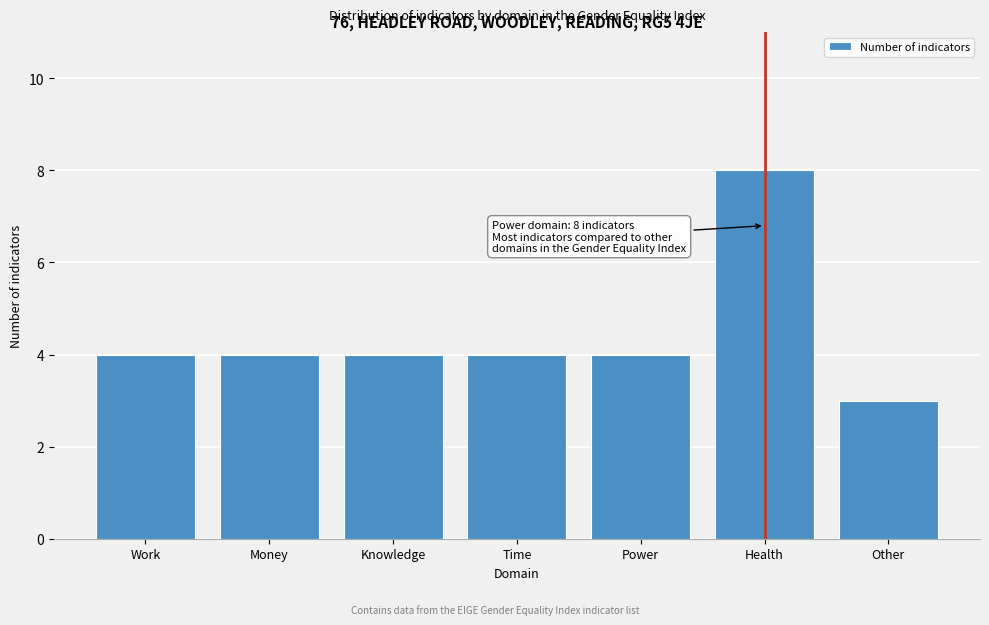

Reading left to right, what are all the values shown in this chart?

Work=4	Money=4	Knowledge=4	Time=4	Power=4	Health=8	Other=3